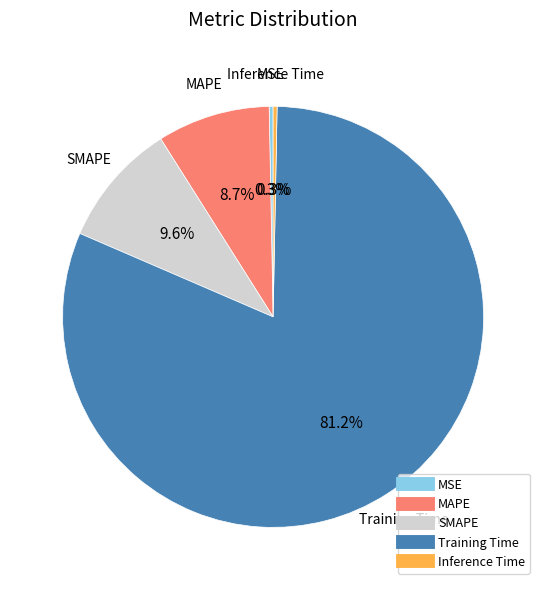

Count the number of slices in the pie.

5